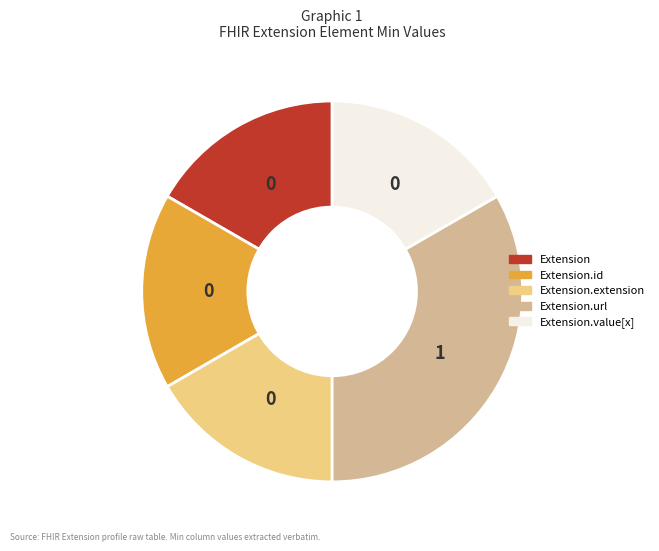

Does any single category account for the majority?

No